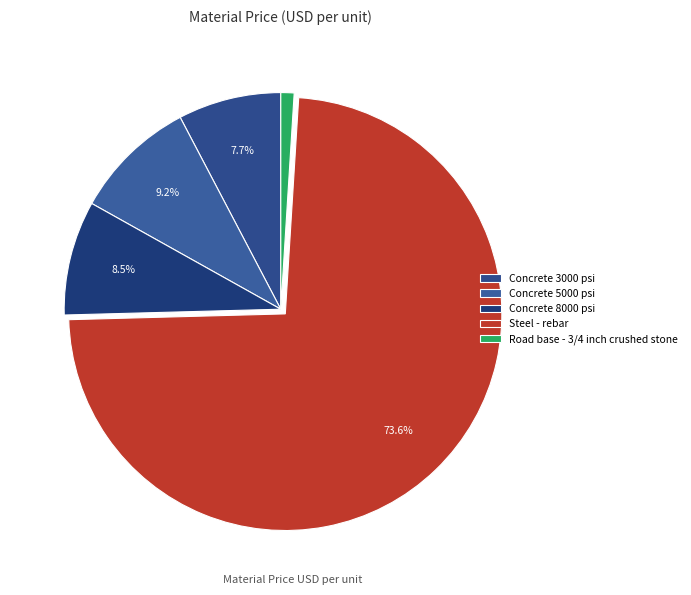

Which category has the biggest portion of the pie?

Steel - rebar